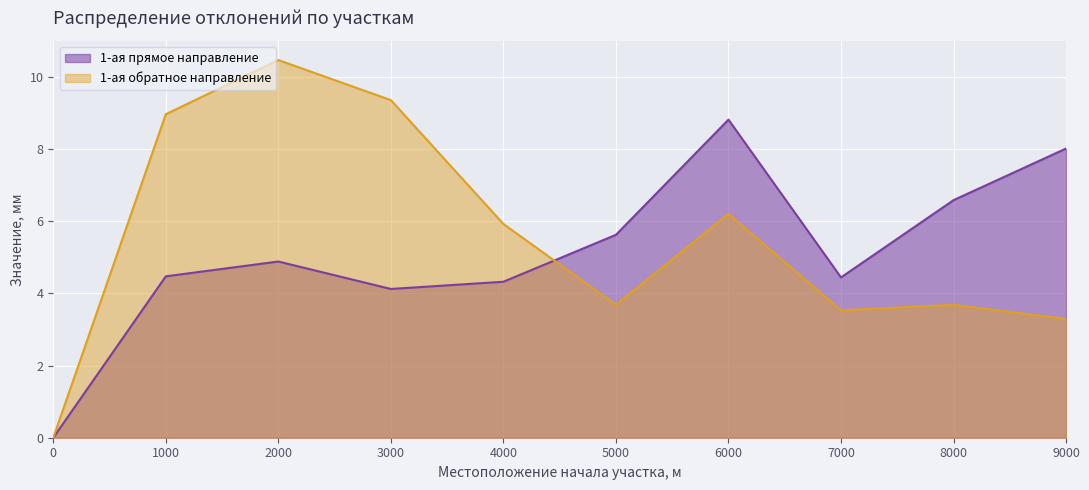

Which category has the highest value in the 1-ая прямое направление series?

6000